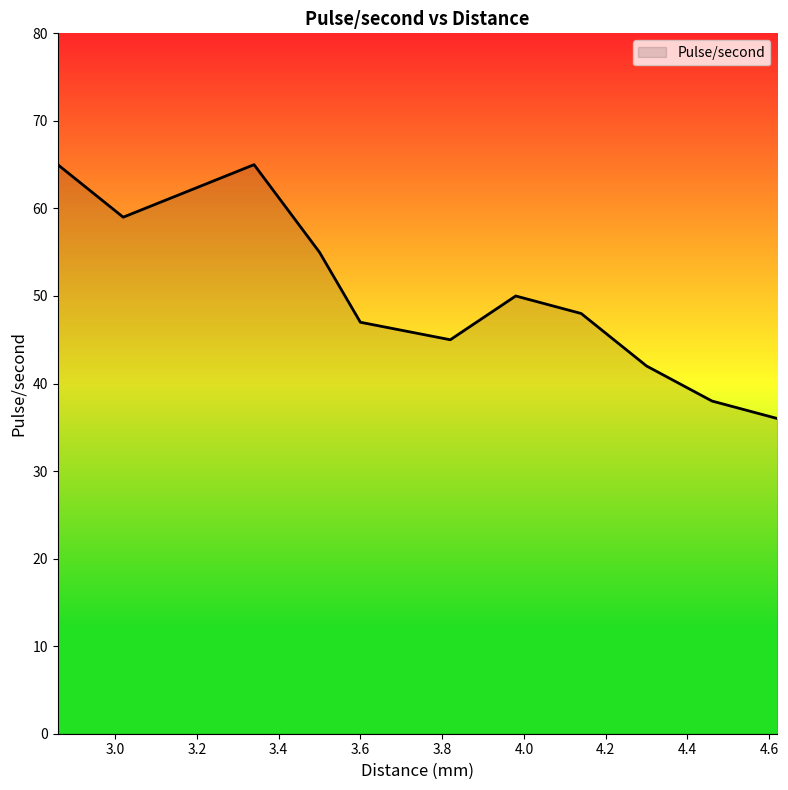

What is the sum of all values?

612